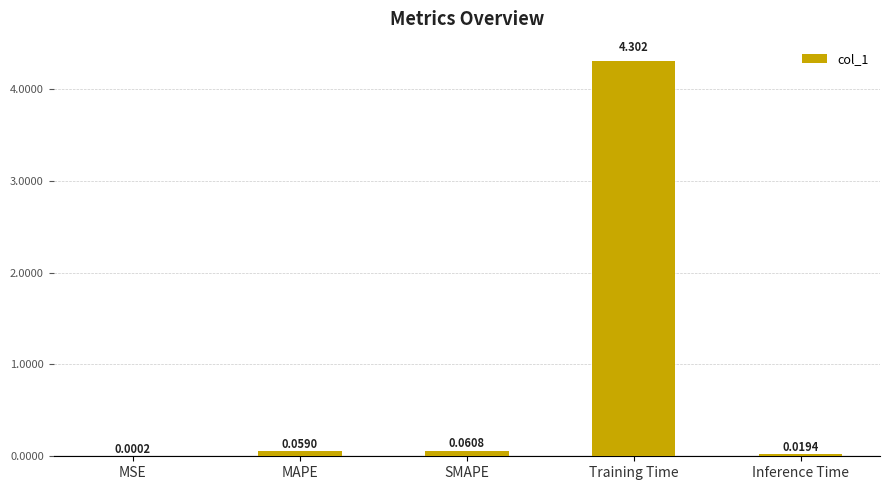

At which label is the value closest to 2?

SMAPE